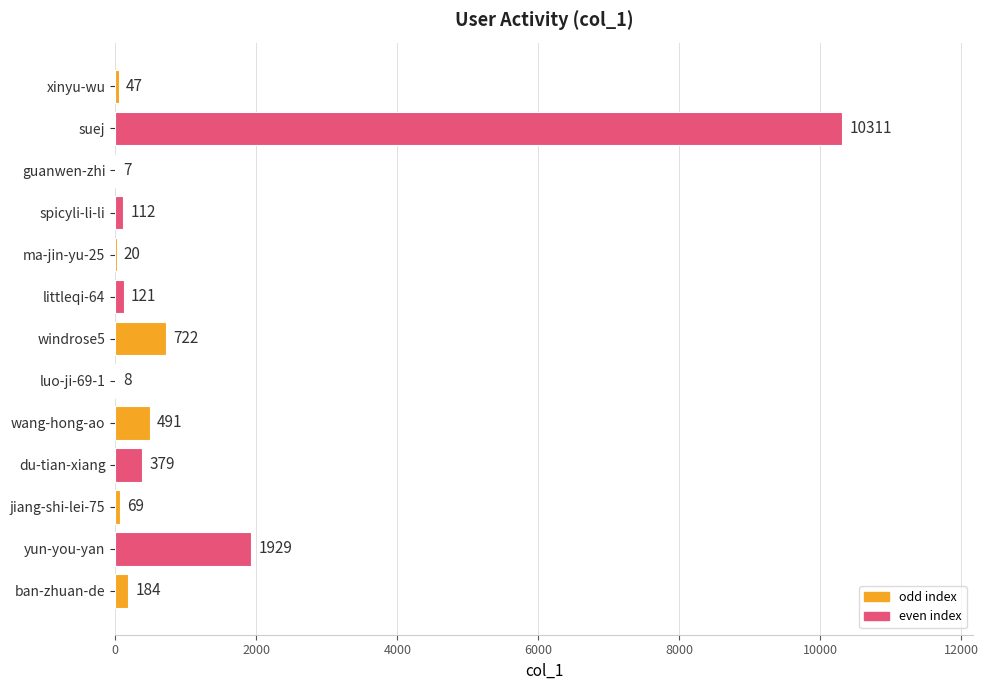

Is it true that the value at yun-you-yan is 1929?

True